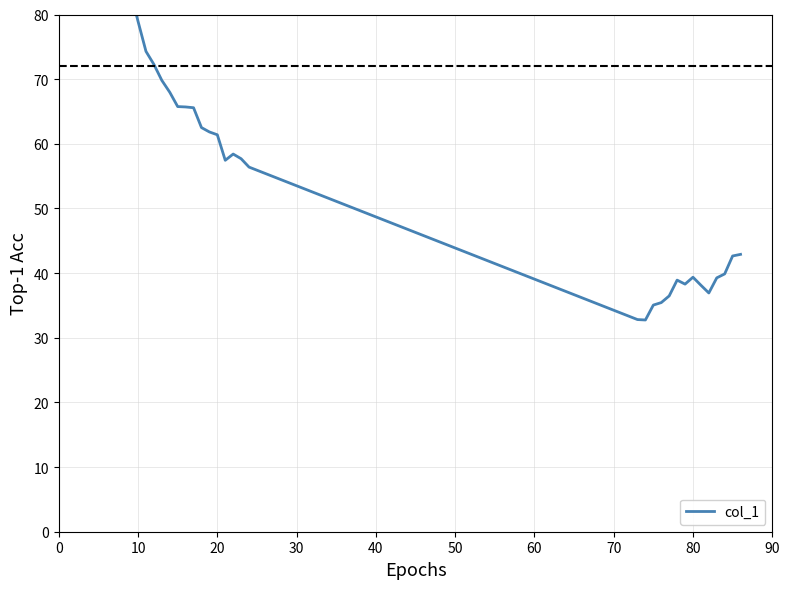

True or false: there are more than 0 points higher than both neighbors.

True